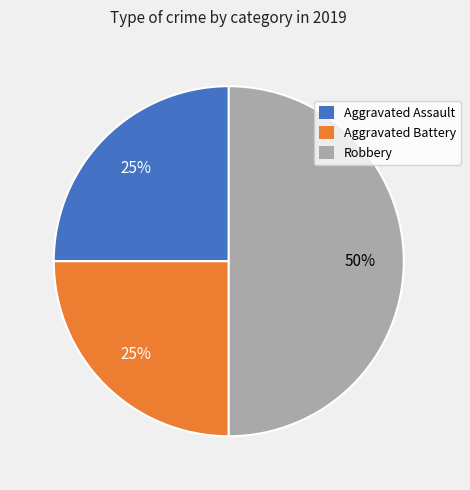

To the nearest percent, what portion does Aggravated Battery represent?

25%